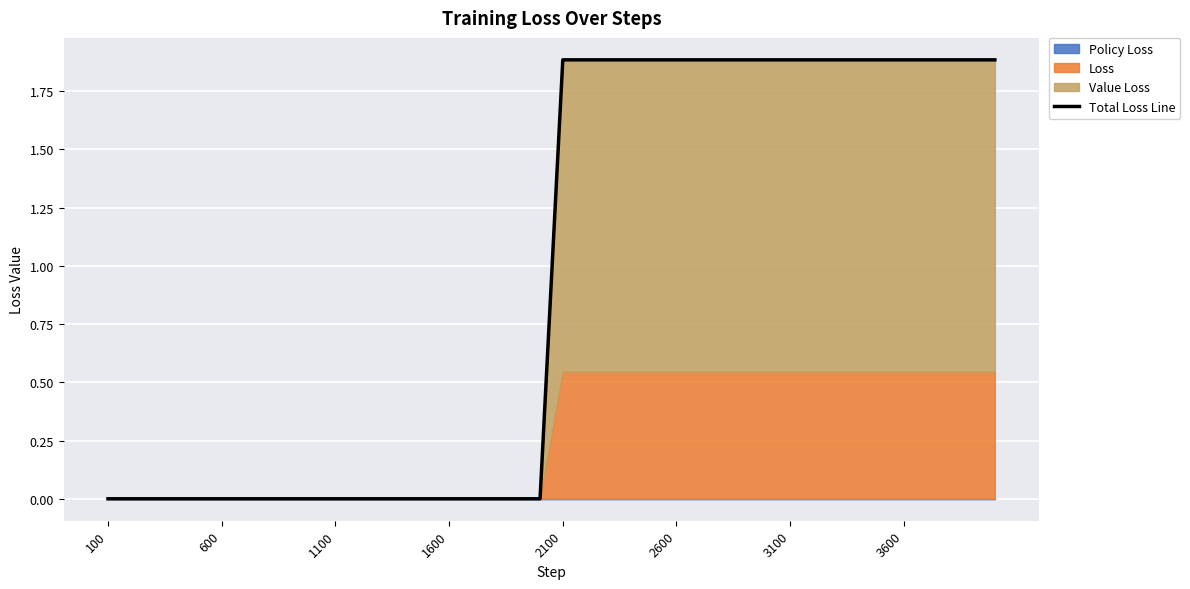

At which label does Total Loss Line first exceed 1?

2100